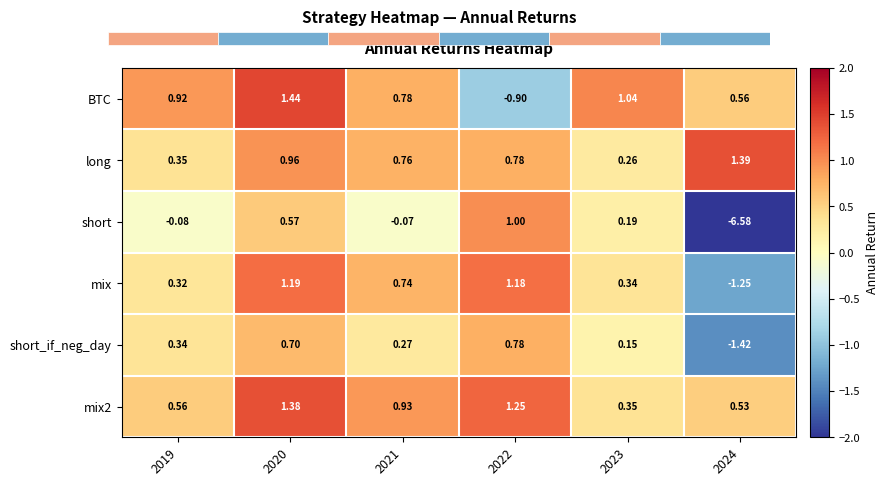

What value does the short series have at 2022?

1.0